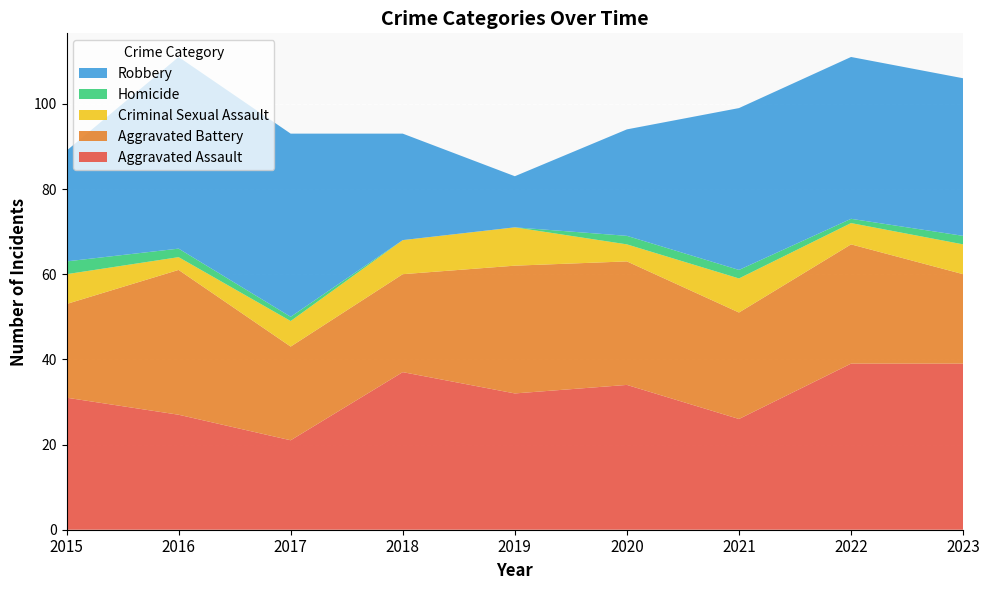

Reading right to left, transcribe all the data shown in this chart.

Aggravated Assault: 2023=39	2022=39	2021=26	2020=34	2019=32	2018=37	2017=21	2016=27	2015=31
Aggravated Battery: 2023=21	2022=28	2021=25	2020=29	2019=30	2018=23	2017=22	2016=34	2015=22
Criminal Sexual Assault: 2023=7	2022=5	2021=8	2020=4	2019=9	2018=8	2017=6	2016=3	2015=7
Homicide: 2023=2	2022=1	2021=2	2020=2	2019=0	2018=0	2017=1	2016=2	2015=3
Robbery: 2023=37	2022=38	2021=38	2020=25	2019=12	2018=25	2017=43	2016=45	2015=26